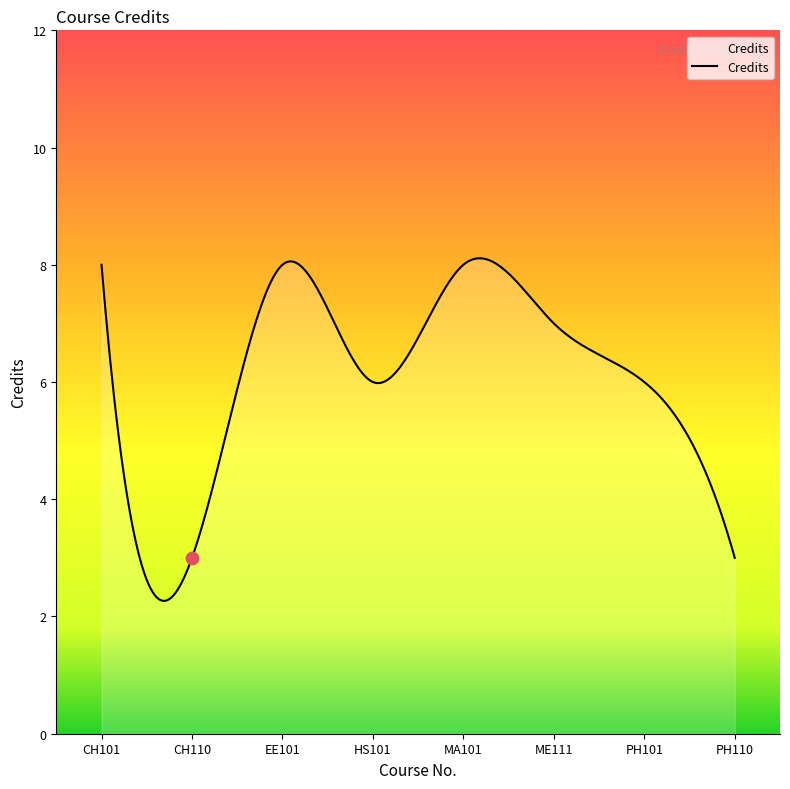

Approximately how many times larger is the value at MA101 compared to CH110?

2.7